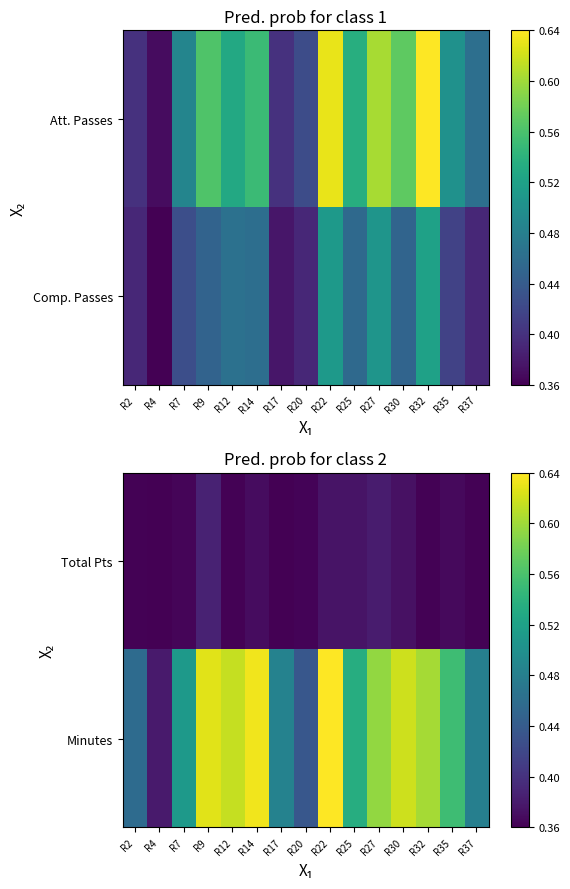

Rank the series by their average value, from lowest to highest.

Total Pts, Minutes